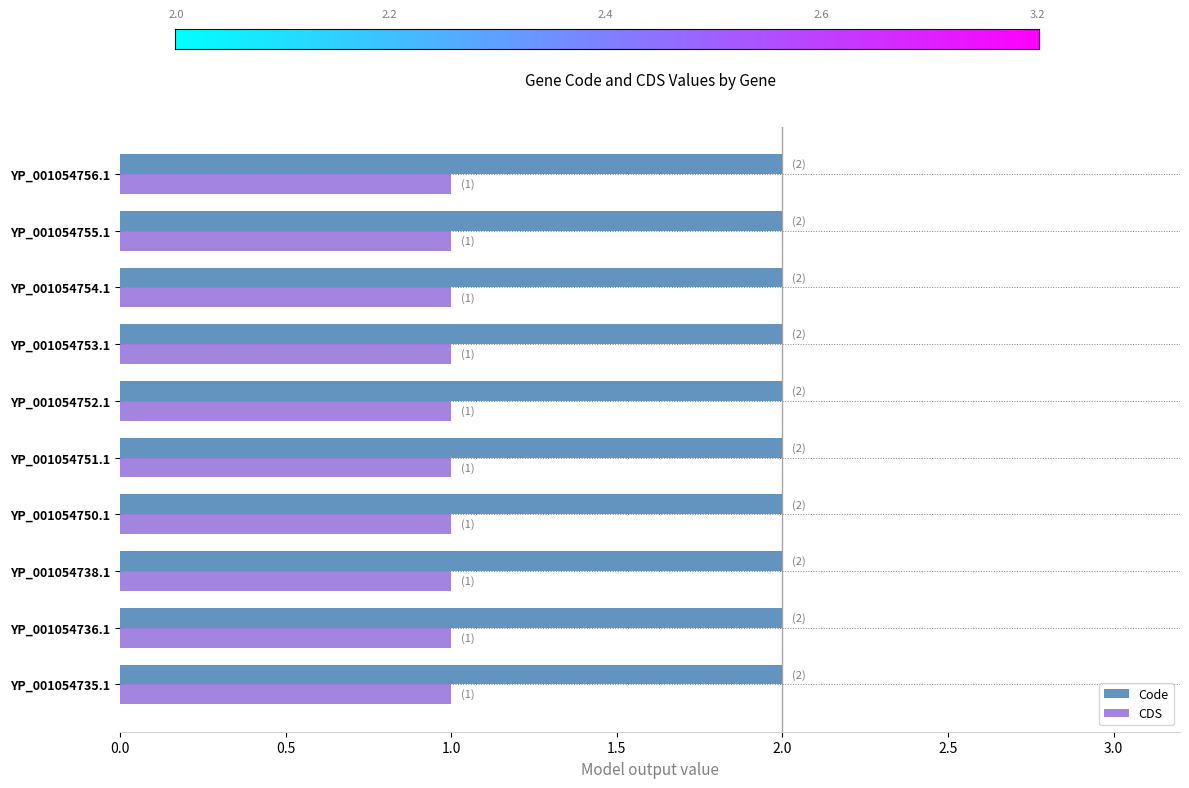

Rank the series by their maximum value, from highest to lowest.

Code, CDS